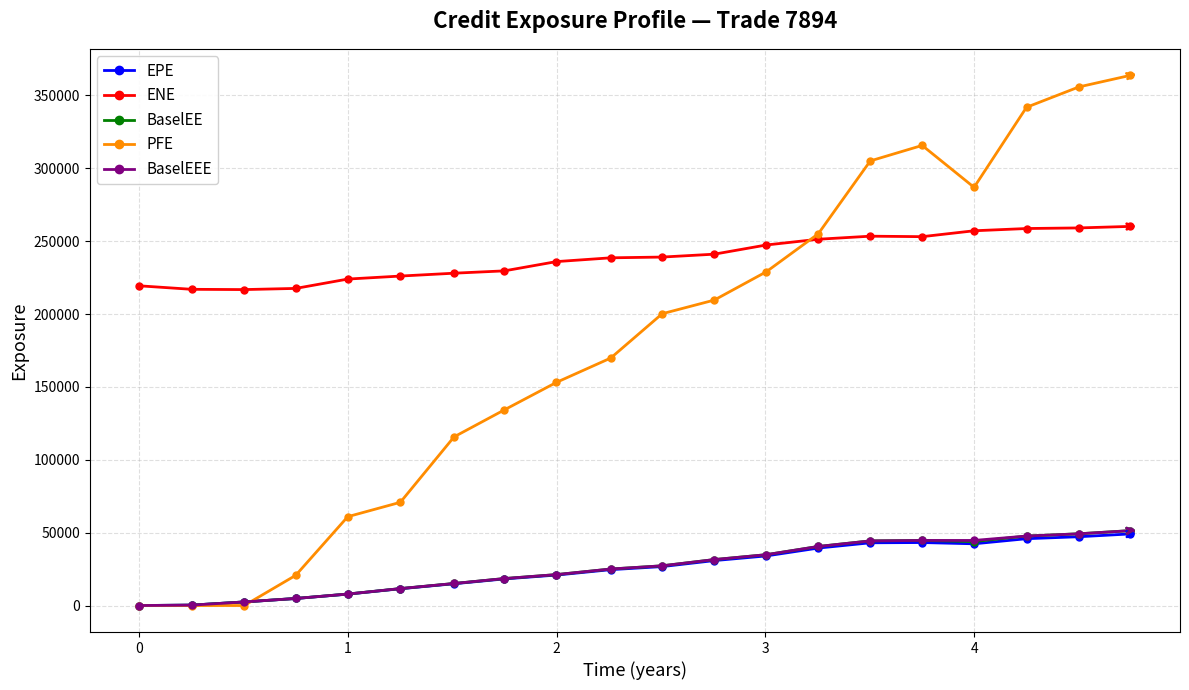

What is the difference between the second highest and minimum values in the BaselEEE series?

49223.0